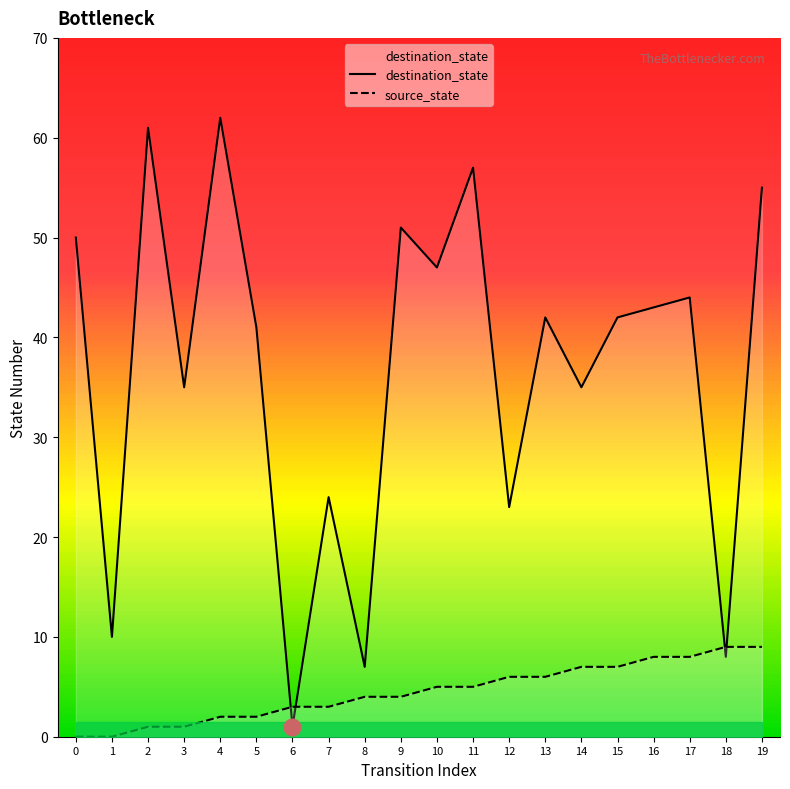

Where do source_state and destination_state first cross each other?

5 and 6